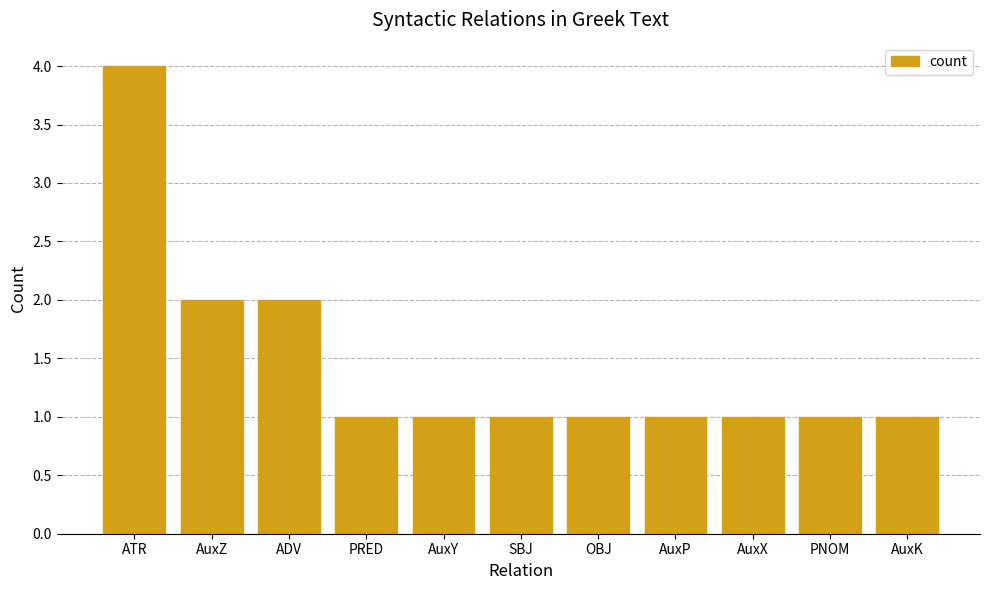

Does the chart contain stacked bars?

No